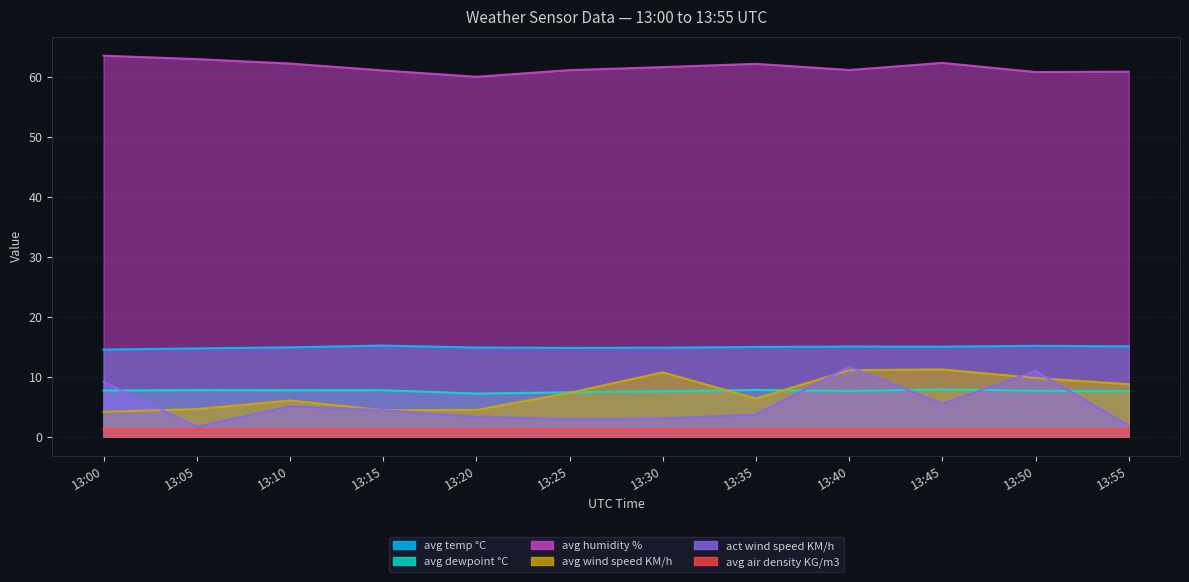

Rank the categories by avg humidity % value from highest to lowest.

13:00, 13:05, 13:45, 13:10, 13:35, 13:30, 13:40, 13:25, 13:15, 13:55, 13:50, 13:20